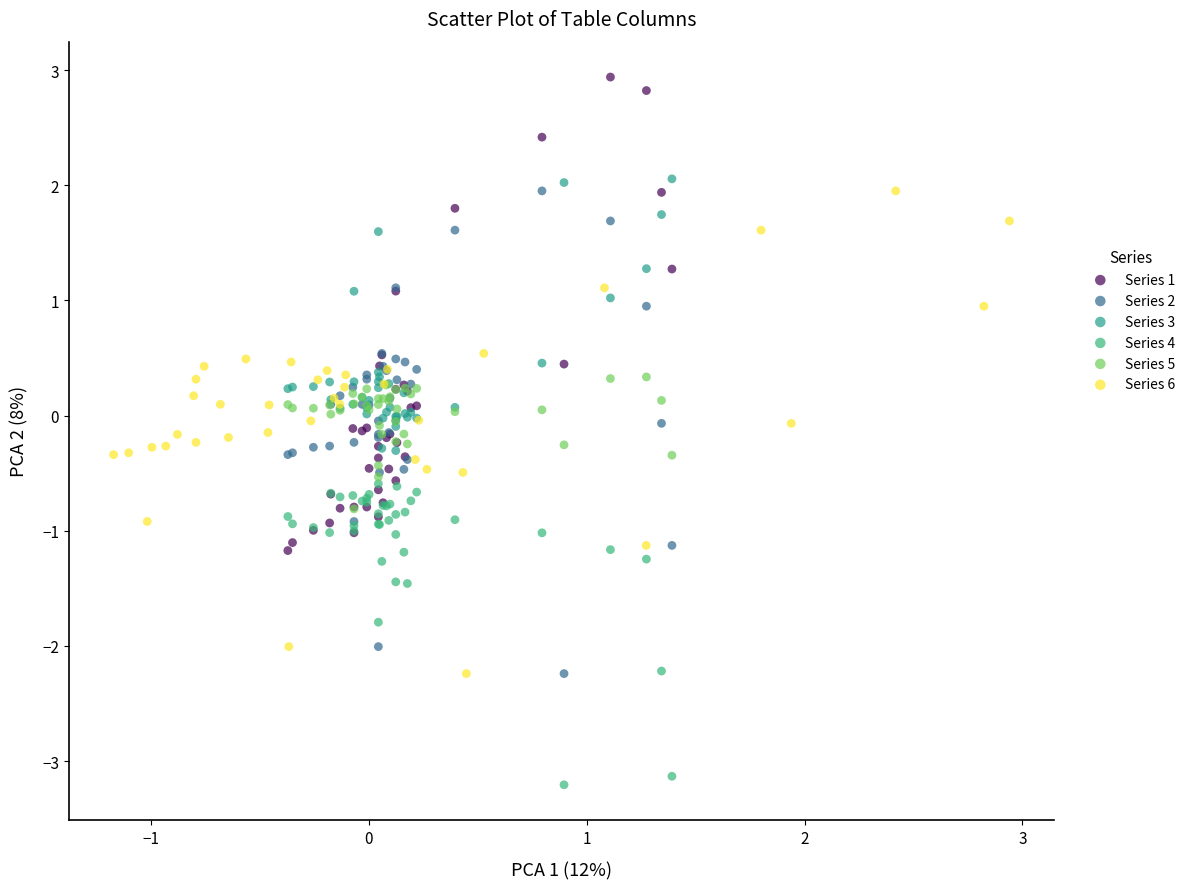

What are all the series names shown in the legend?

Series 1, Series 2, Series 3, Series 4, Series 5, Series 6